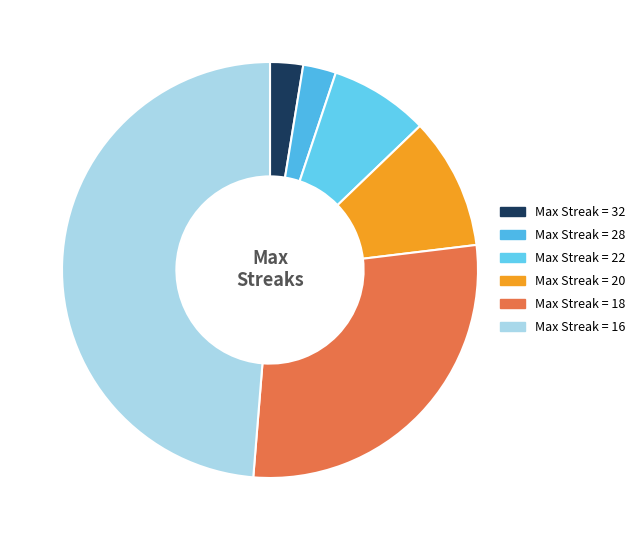

Is there any slice that represents more than half of the pie?

No